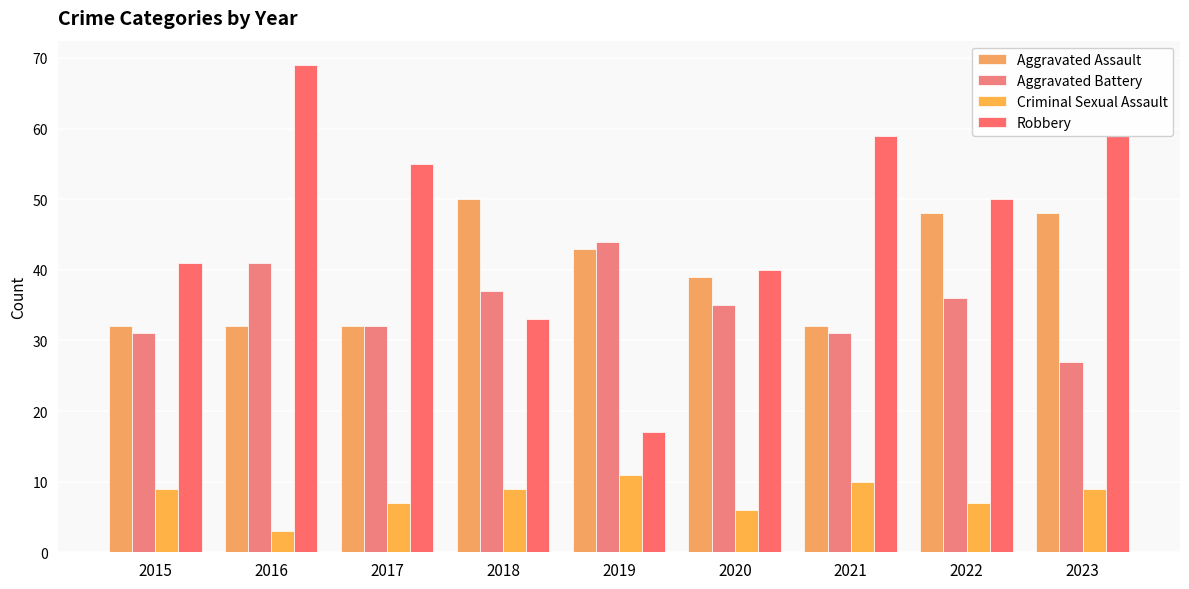

What is the approximate value of Criminal Sexual Assault at 2020?

6